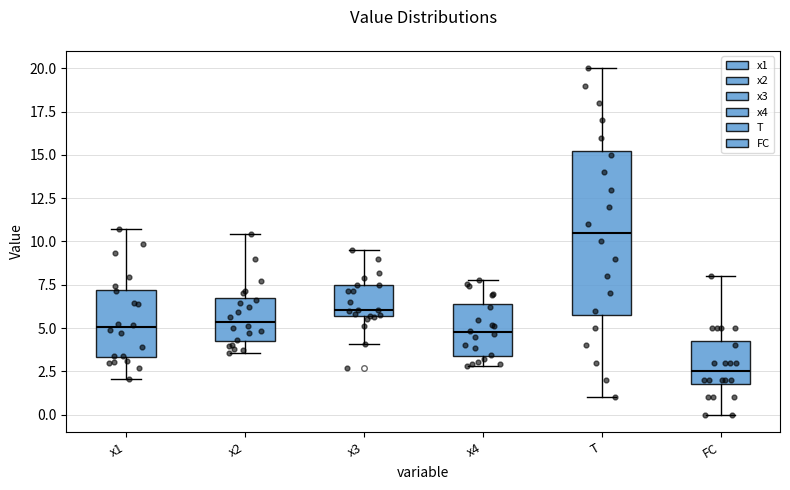

Reading left to right, transcribe this box plot: for each box, give where its median line is, the range the box spans, and where its two whiskers end, as read against the y-axis. The values are not printed on the chart, so give them approximately, as read against the axis.

x1: median 5.0, box 3.5 to 7.0, whiskers 2.0 to 10.5
x2: median 5.5, box 4.5 to 6.5, whiskers 3.5 to 10.5
x3: median 6.0, box 5.5 to 7.5, whiskers 4.0 to 9.5
x4: median 5.0, box 3.5 to 6.5, whiskers 3.0 to 8.0
T: median 10.5, box 6.0 to 15.5, whiskers 1.0 to 20.0
FC: median 2.5, box 2.0 to 4.5, whiskers 0.0 to 8.0